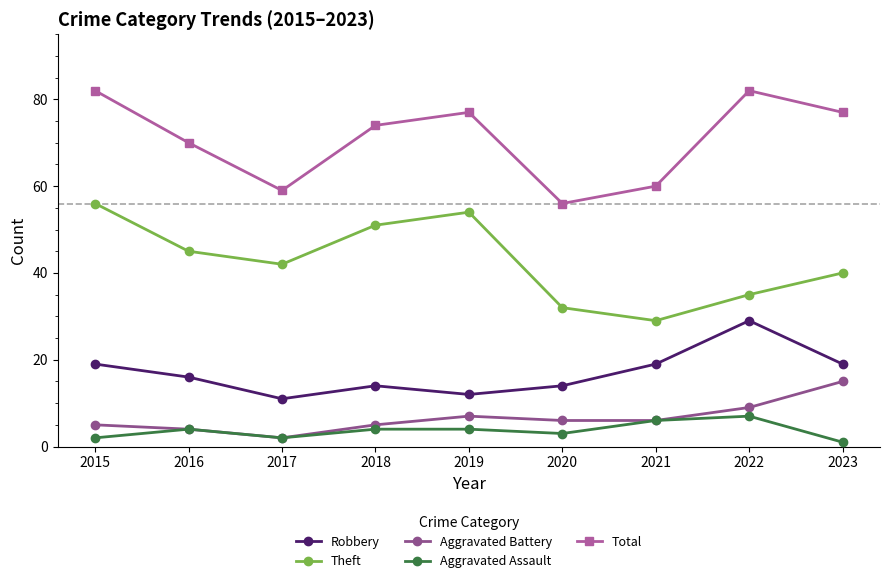

What is the difference between the highest and lowest values at 2018?

70